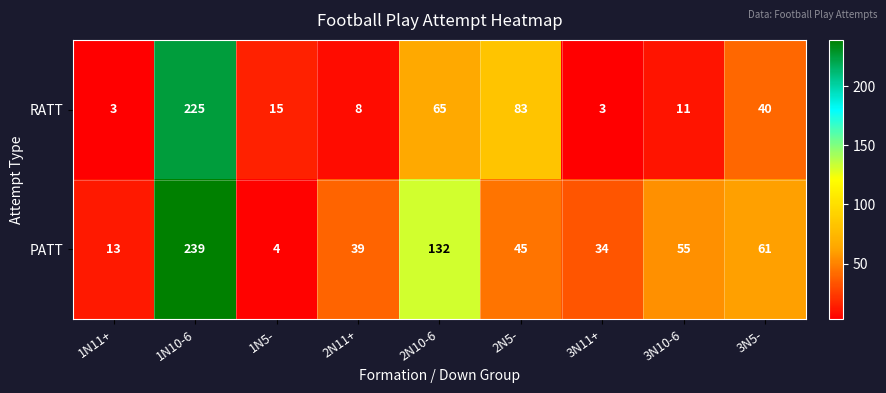

What is the difference between the maximum and second lowest values in the PATT series?

226